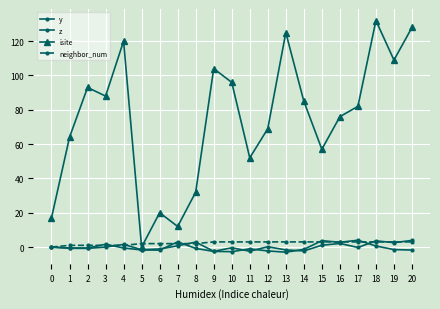

What is the maximum value shown in the chart?

132.0